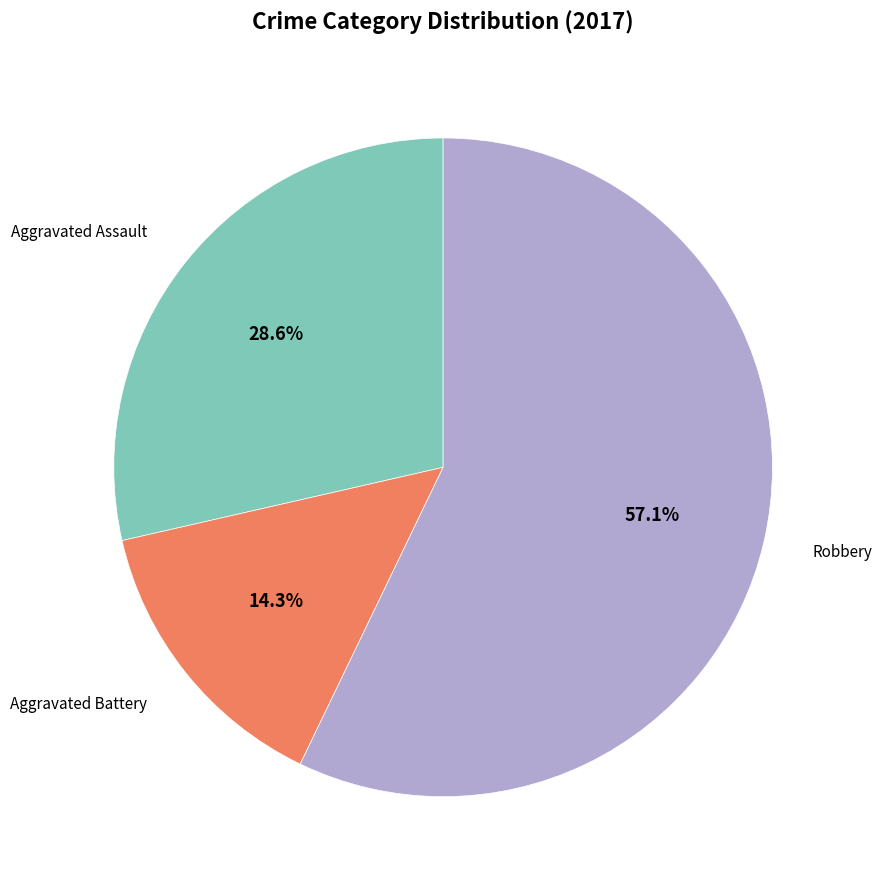

Does any single category account for the majority?

Yes